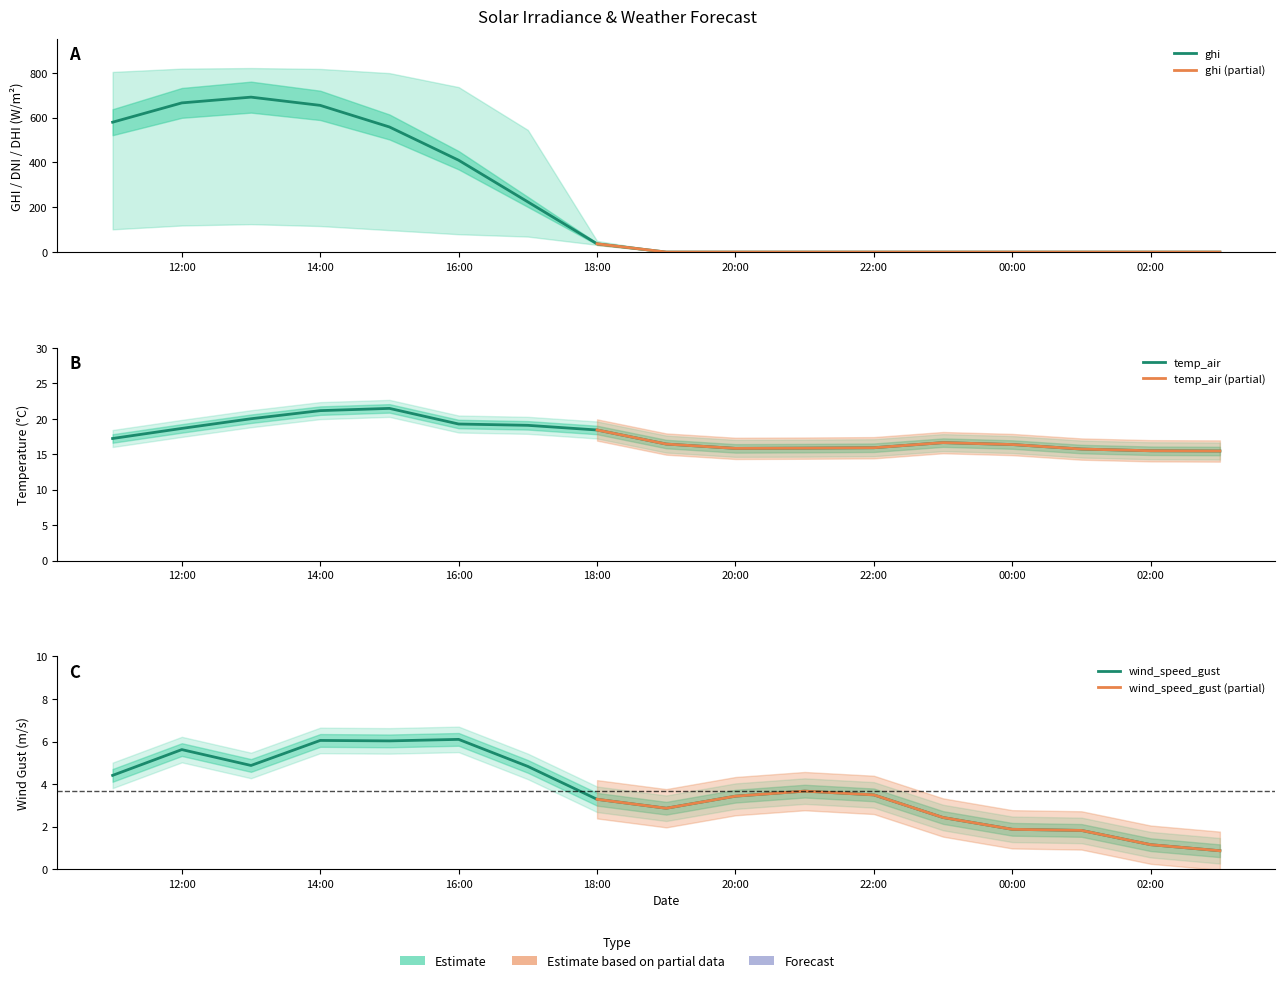

What value does the wind_speed_gust series have at 2021-10-14 17:00?

4.8